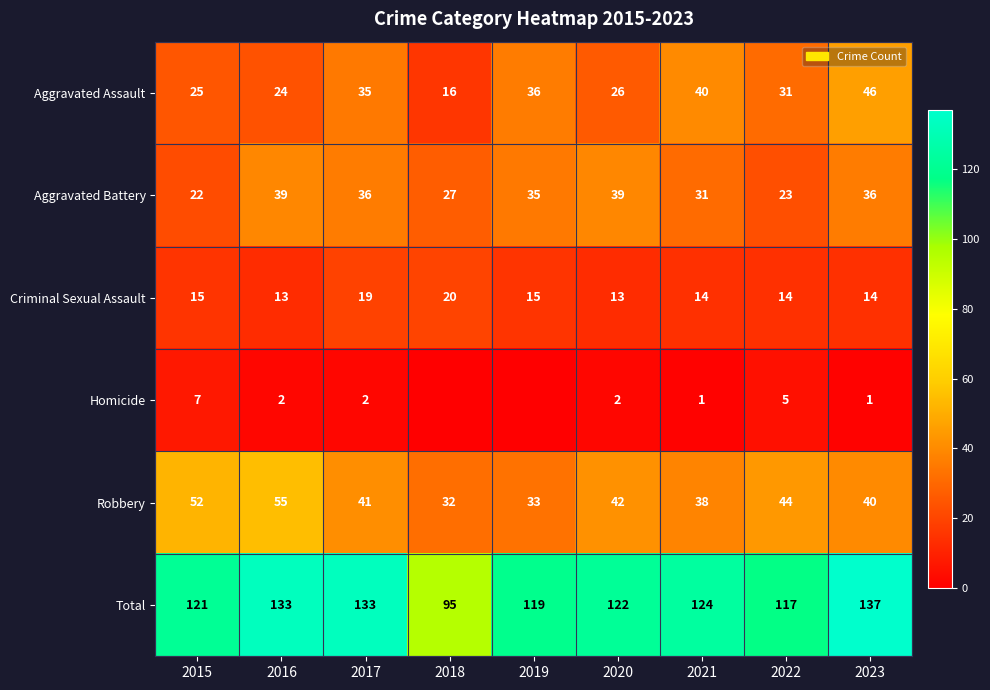

What is the sum of the Aggravated Assault values at 2016 and 2017?

59